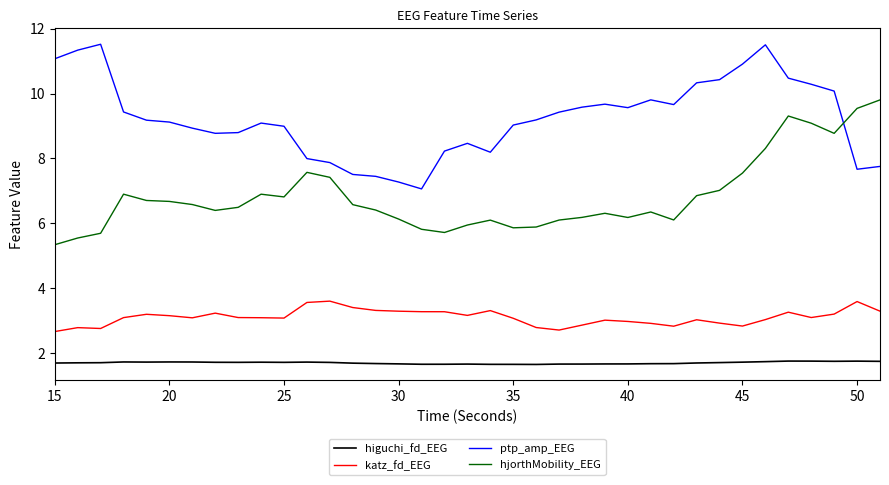

What is the minimum value shown in the chart?

1.6